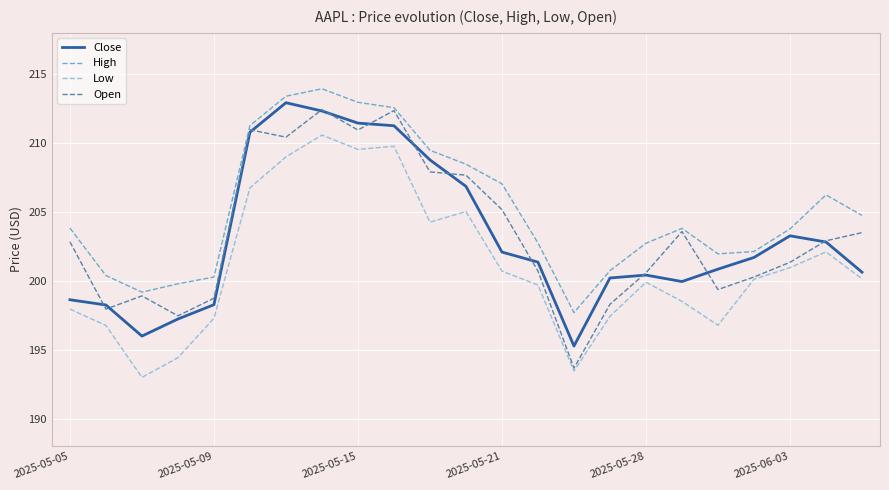

True or false: Close and Open cross at least once.

True